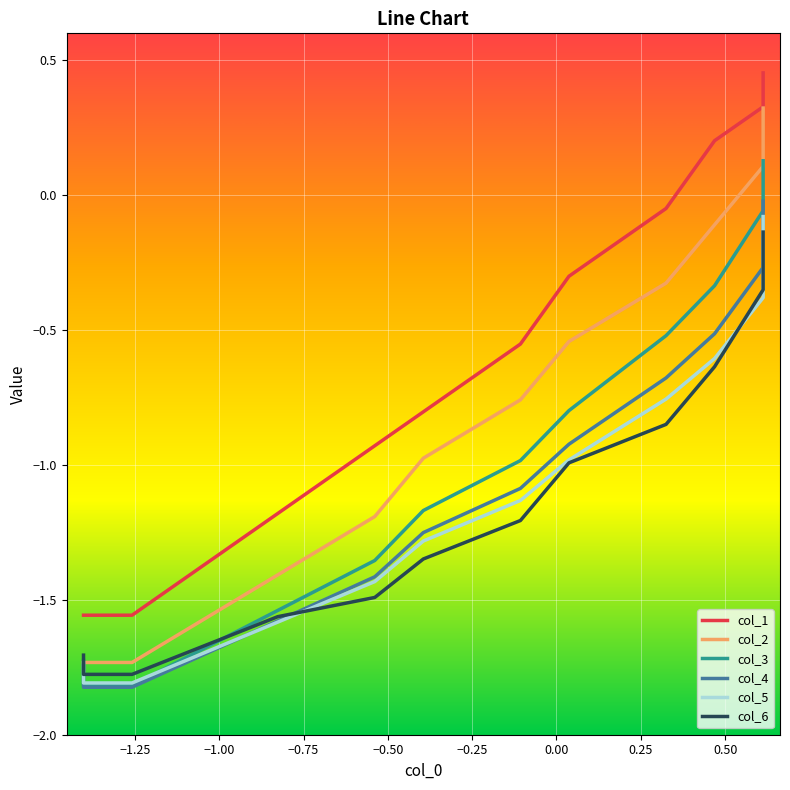

What is the maximum value for col_6?

-0.1